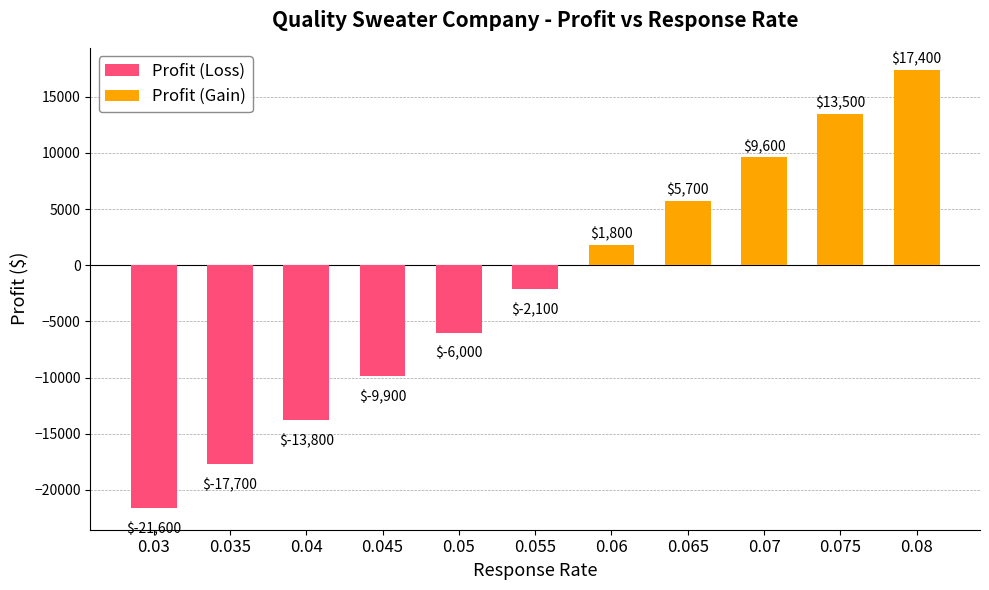

Where is Profit (Gain) nearest to the value 8700?

0.07